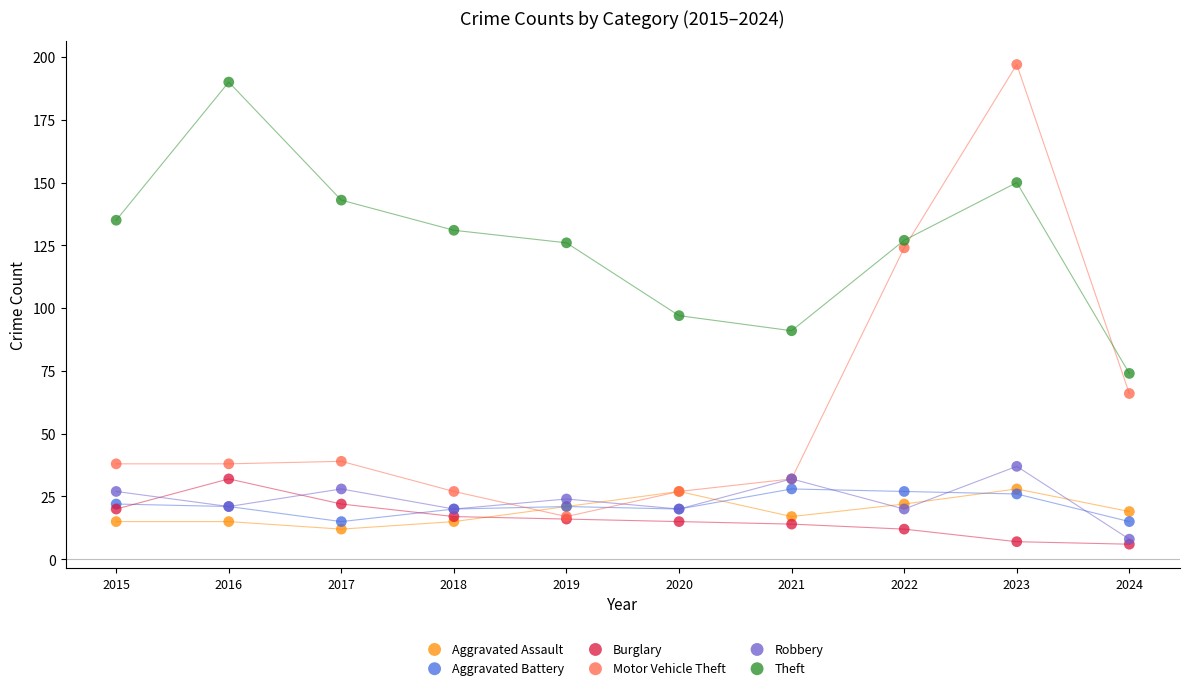

Which series contains the lowest Y value?

Burglary